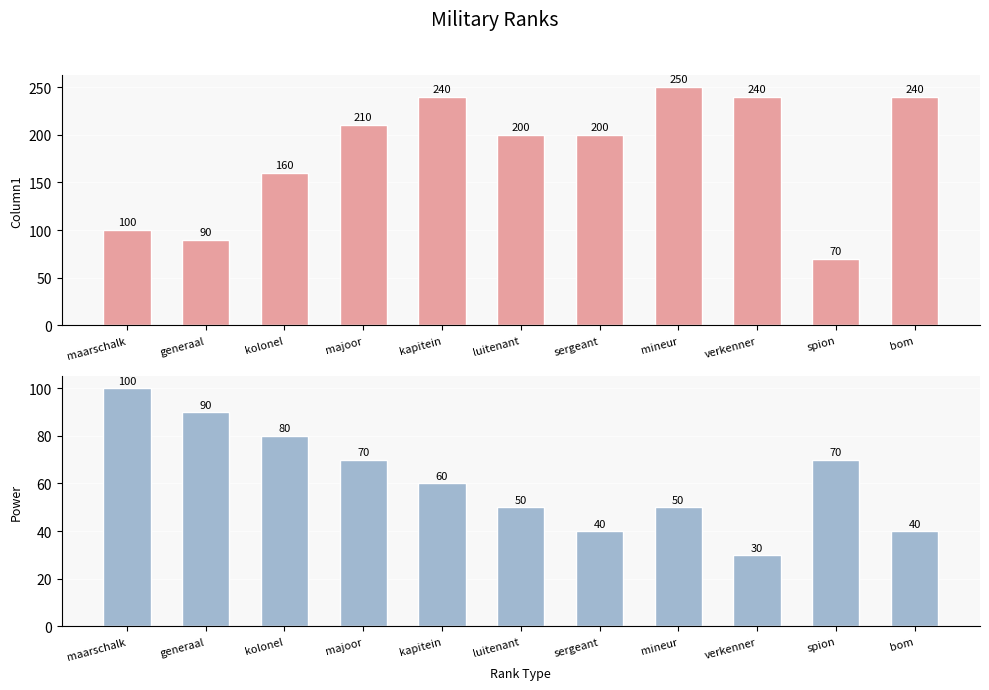

Rank the categories by Column1 value from highest to lowest.

mineur, kapitein, verkenner, bom, majoor, luitenant, sergeant, kolonel, maarschalk, generaal, spion